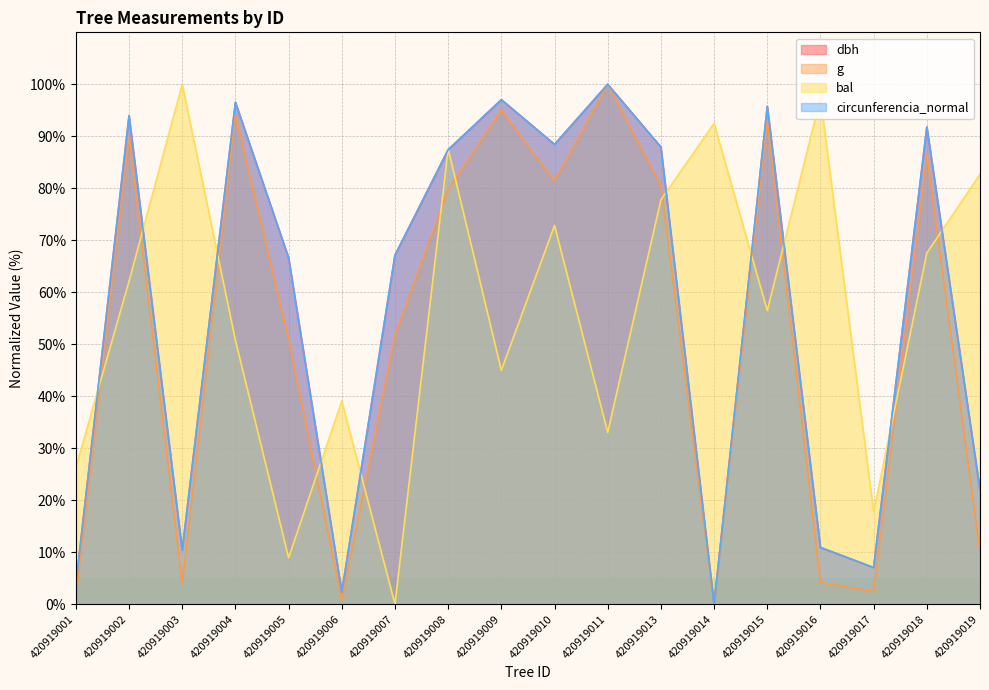

Which series has the widest spread of values?

dbh